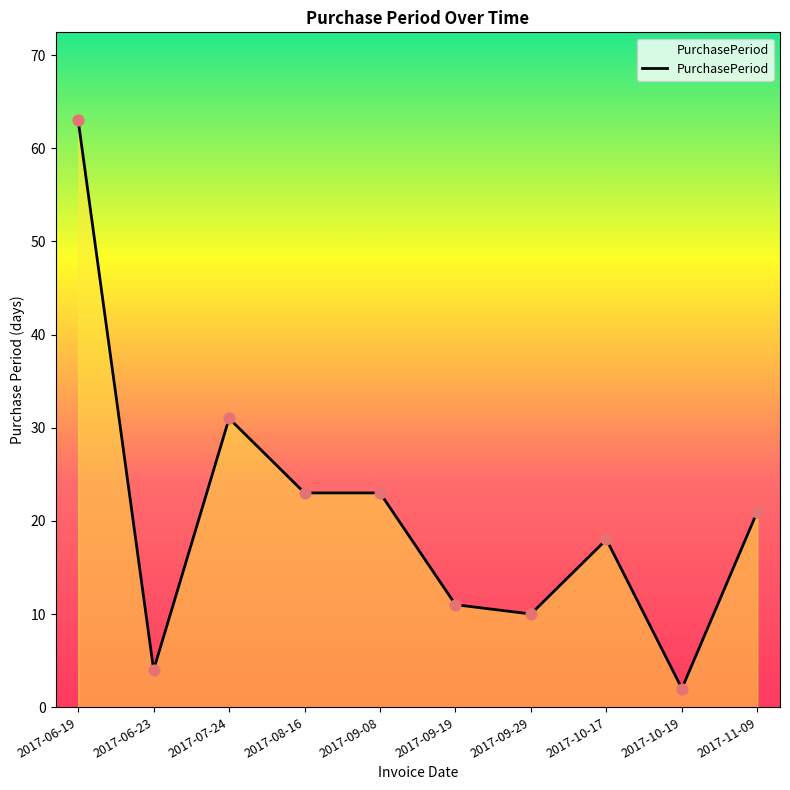

What is the change in value from 2017-09-19 to 2017-11-09?

+10